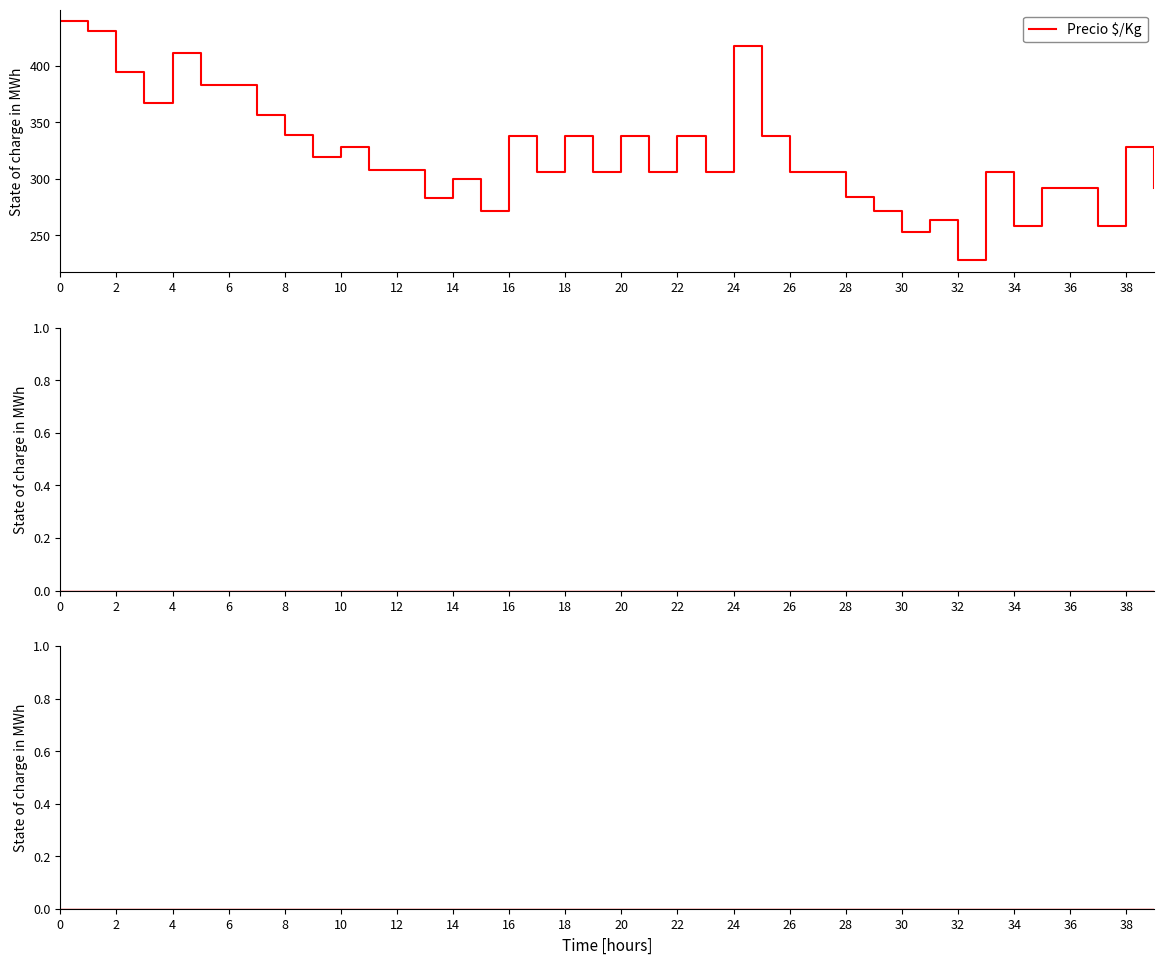

True or false: Precio $/Kg has a value of 74 at 28.

False